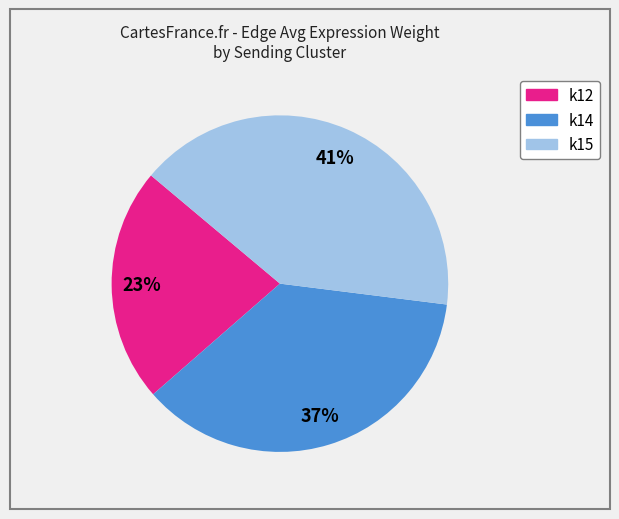

Which category has the biggest portion of the pie?

k15